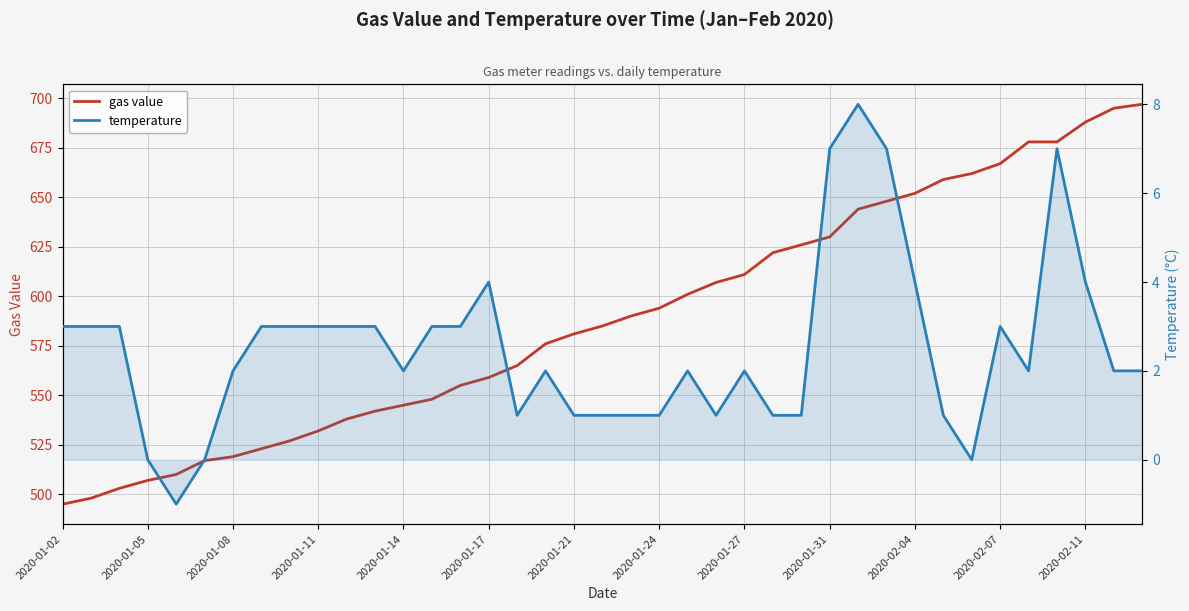

Reading left to right, list all the values displayed in this chart.

gas value: 495	498	503	507	510	517	519	523	527	532	538	542	545	548	555	559	565	576	581	585	590	594	601	607	611	622	626	630	644	648	652	659	662	667	678	678	688	695	697
temperature: 3	3	3	0	-1	0	2	3	3	3	3	3	2	3	3	4	1	2	1	1	1	1	2	1	2	1	1	7	8	7	4	1	0	3	2	7	4	2	2